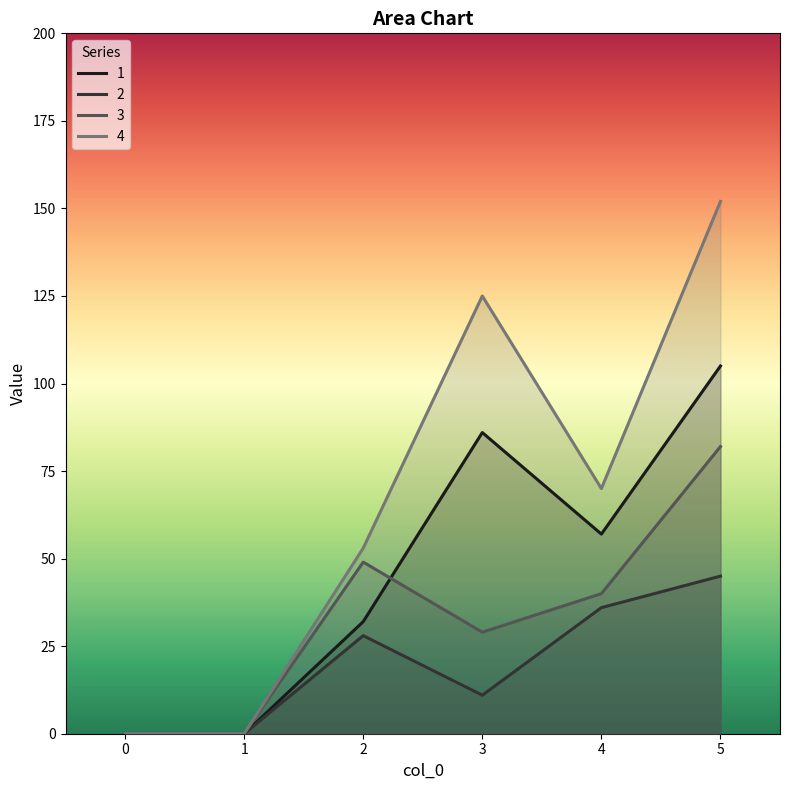

Which series changed the most between 1 and 4?

4